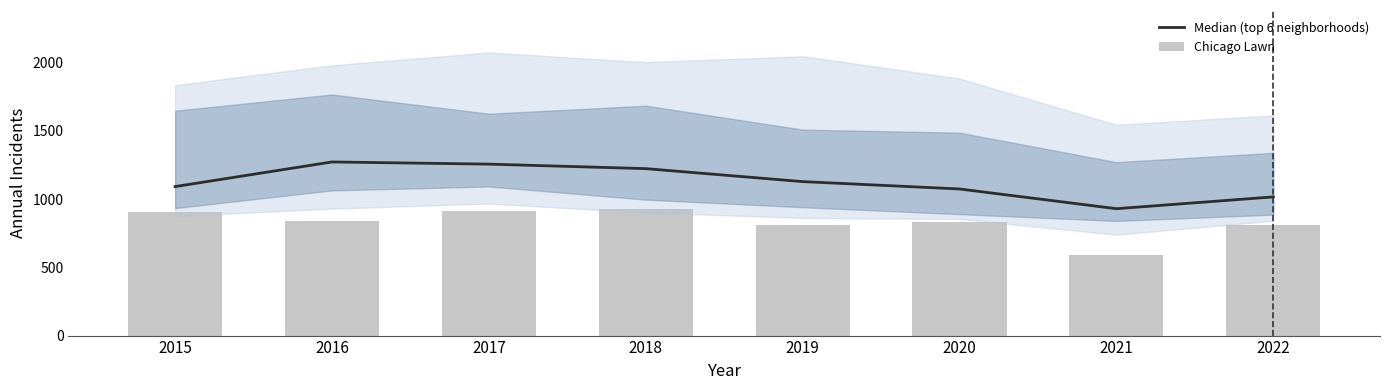

At which category is the sum across all series the highest?

2017